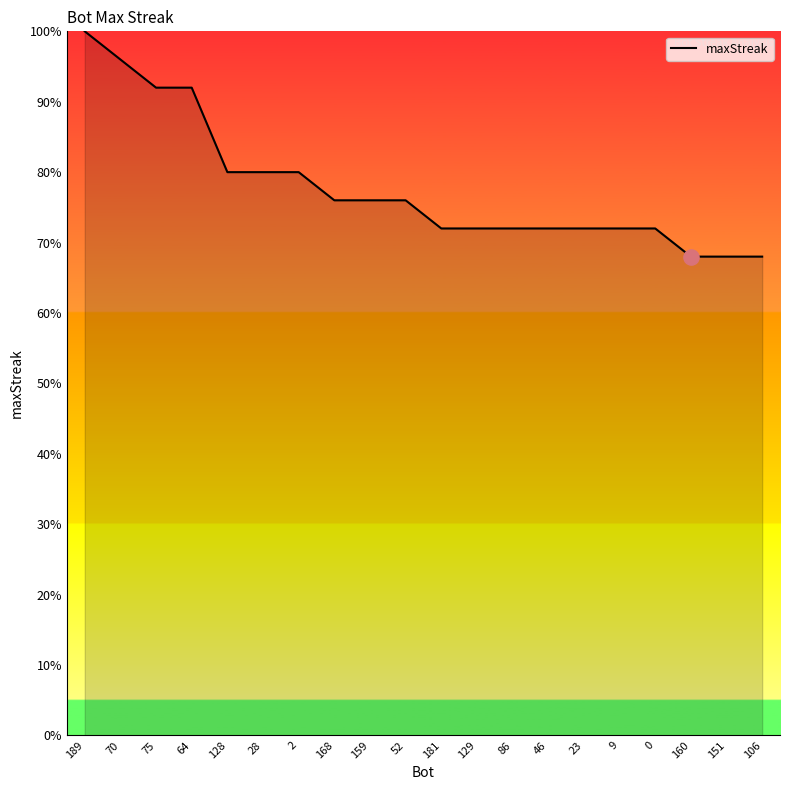

Which has a higher value, 168 or 86?

168